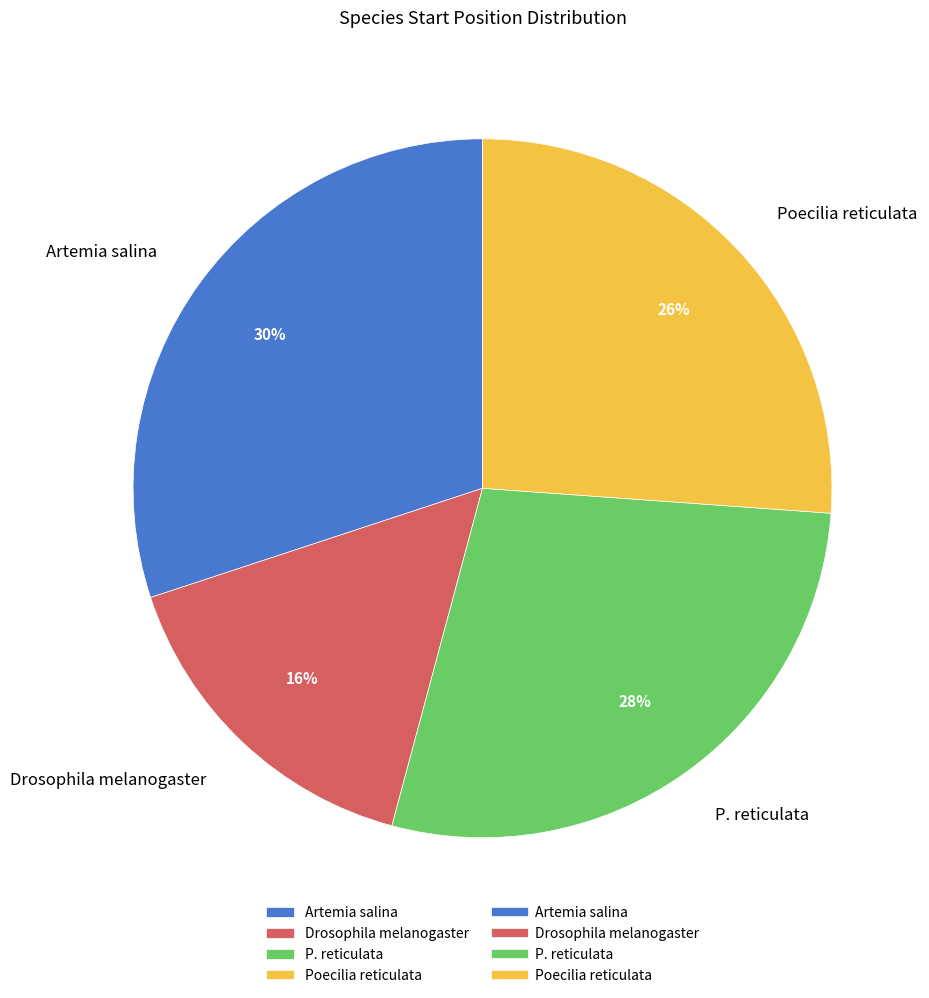

Is there a majority slice in this chart?

No